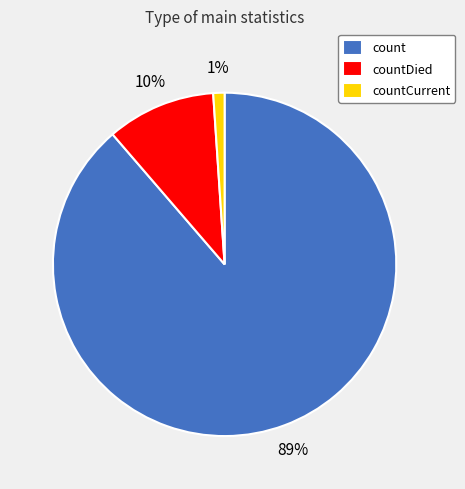

Rank the categories by value from lowest to highest.

countCurrent, countDied, count